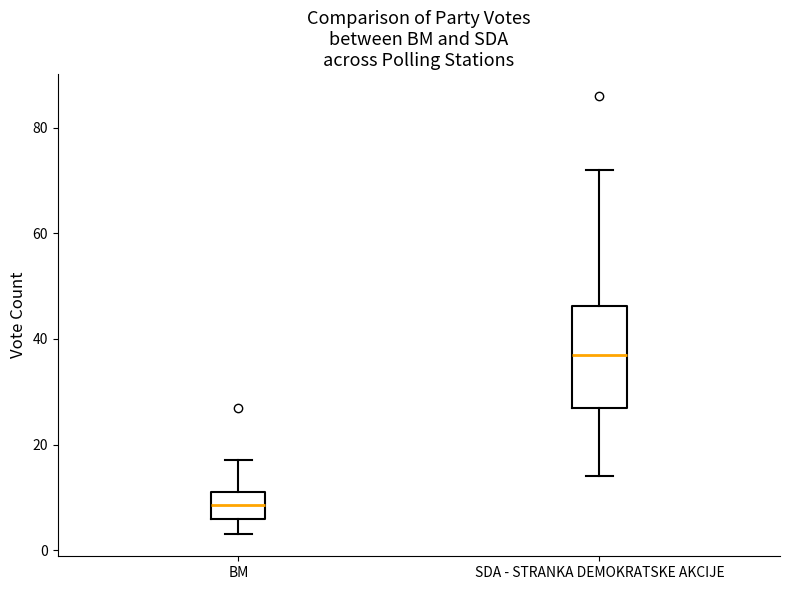

Reading left to right, transcribe this box plot: for each box, give where its median line is, the range the box spans, and where its two whiskers end, as read against the y-axis. The values are not printed on the chart, so give them approximately, as read against the axis.

BM: median 8, box 6 to 12, whiskers 4 to 18
SDA - STRANKA DEMOKRATSKE AKCIJE: median 38, box 28 to 46, whiskers 14 to 72